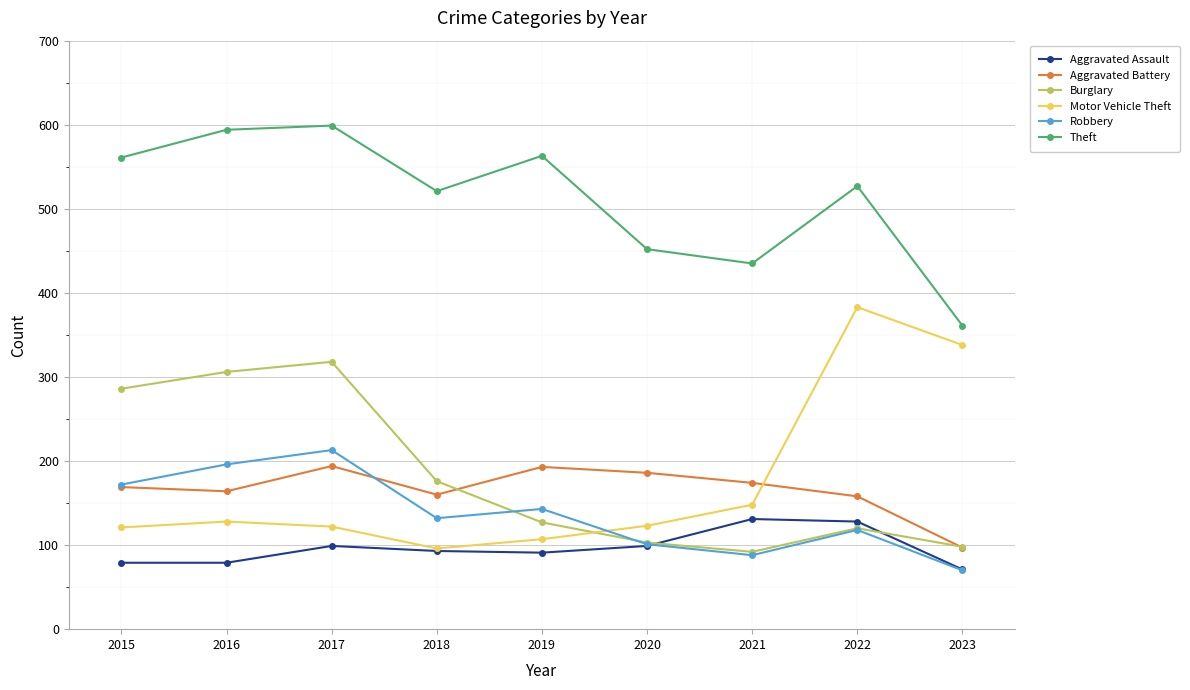

At which category is the sum across all series the highest?

2017